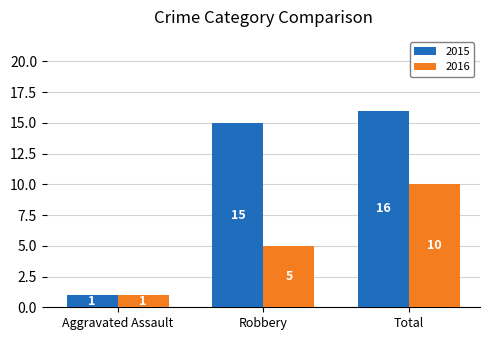

At which label does 2015 reach its minimum?

Aggravated Assault